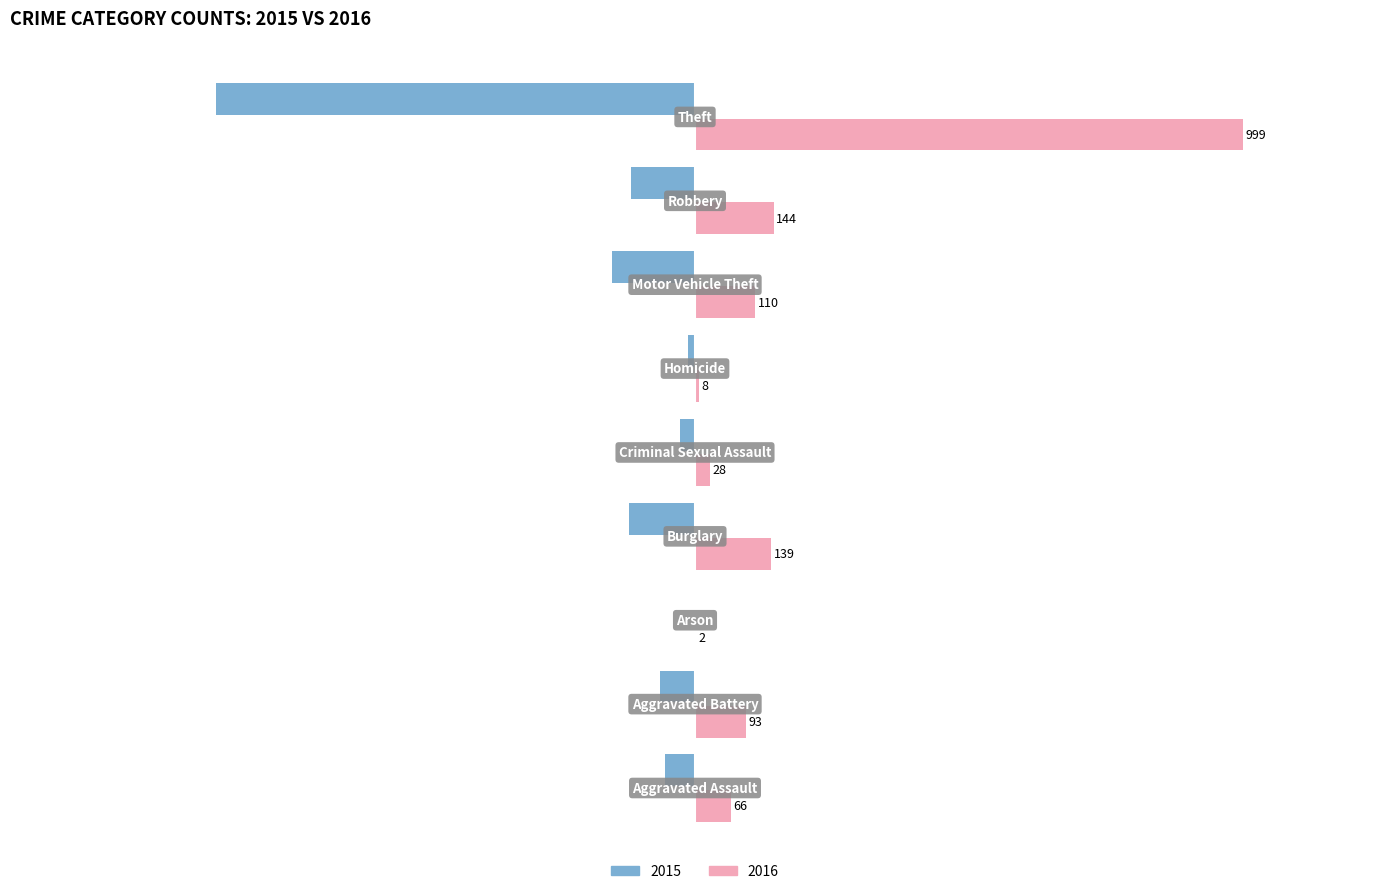

What is the greatest value displayed?

999